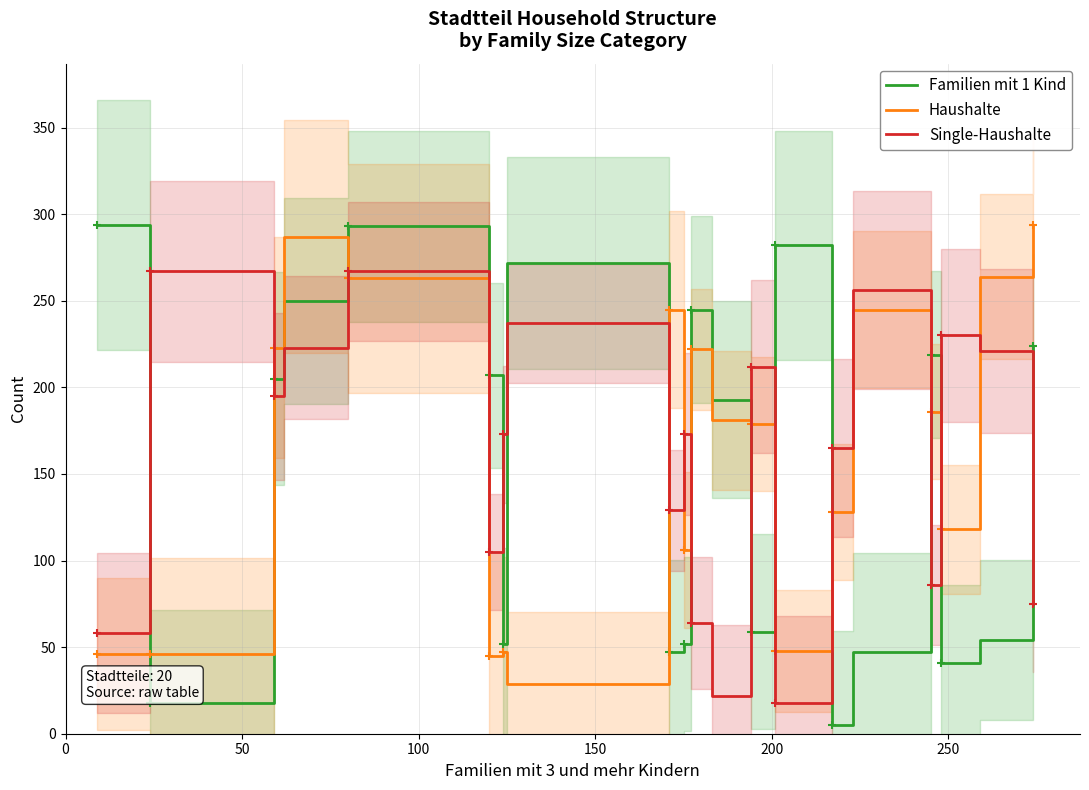

What is the sum of all Familien mit 1 Kind values?

3059